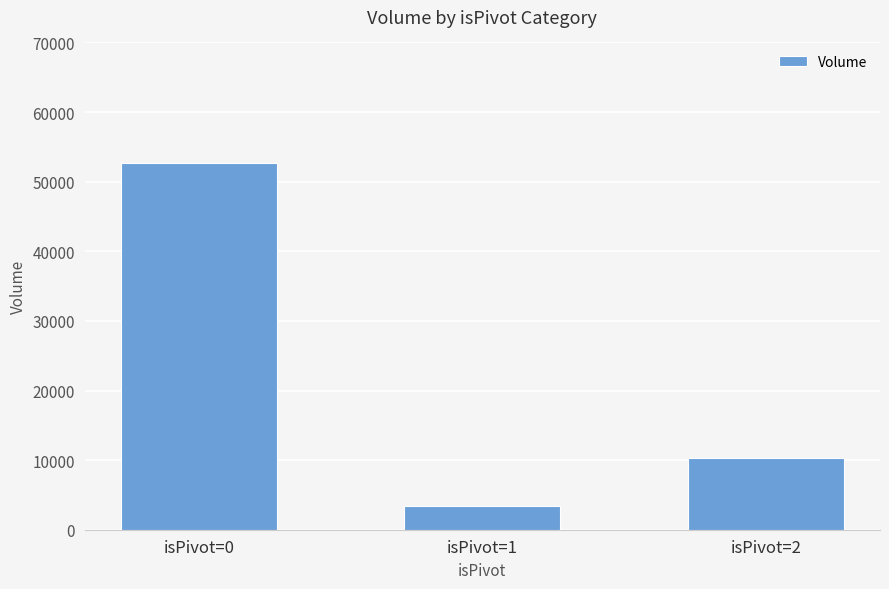

How many bars are there in total?

3